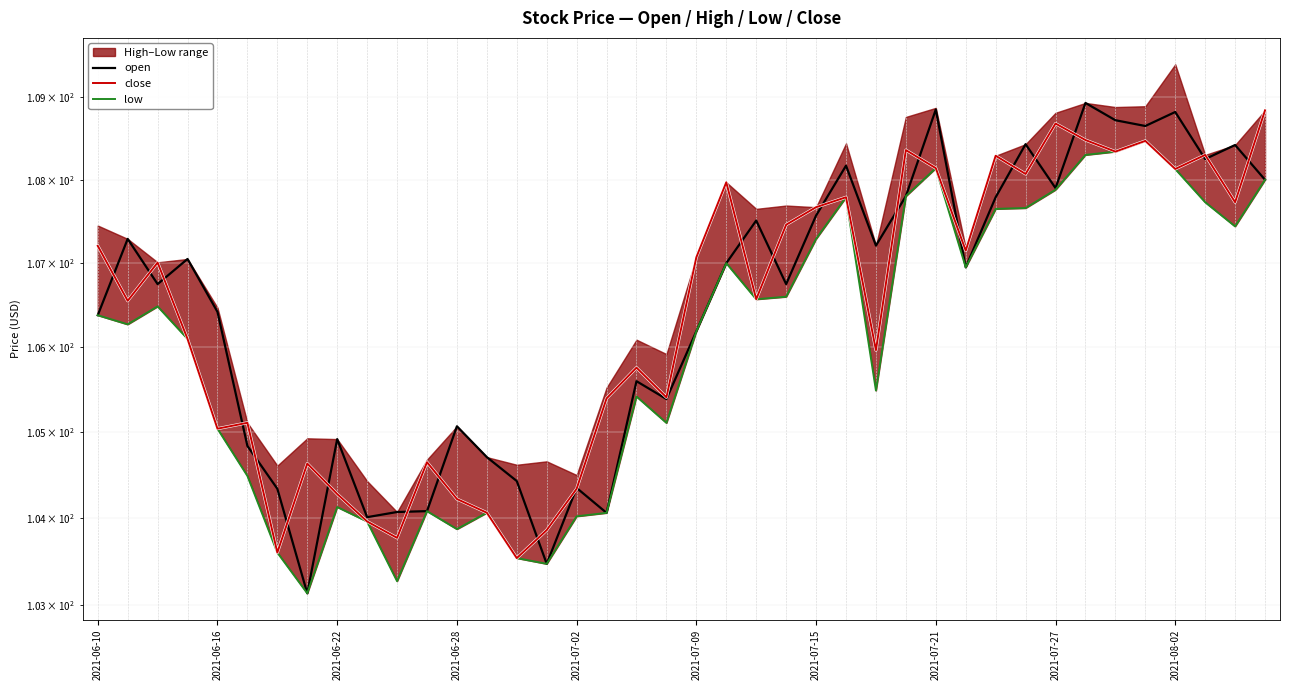

Is this an area chart (filled region under the line)?

No